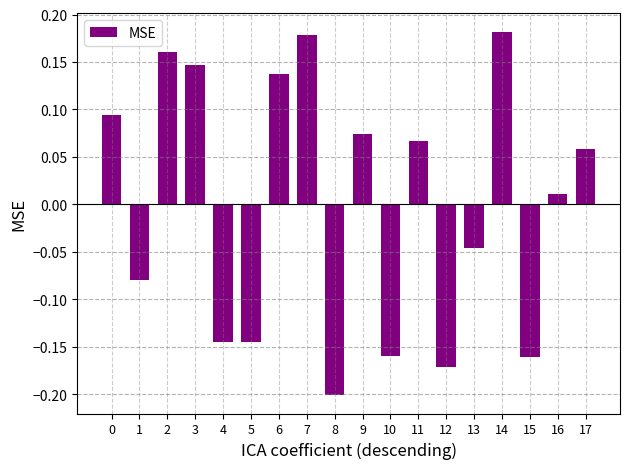

At which category does the chart reach its minimum across all series?

8